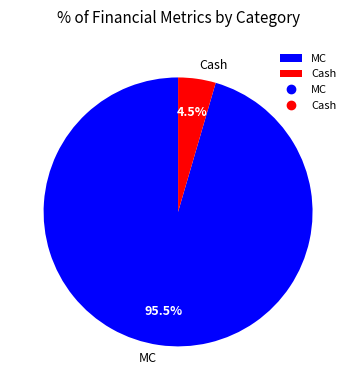

What is the total percentage of MC and Cash?

100.0%